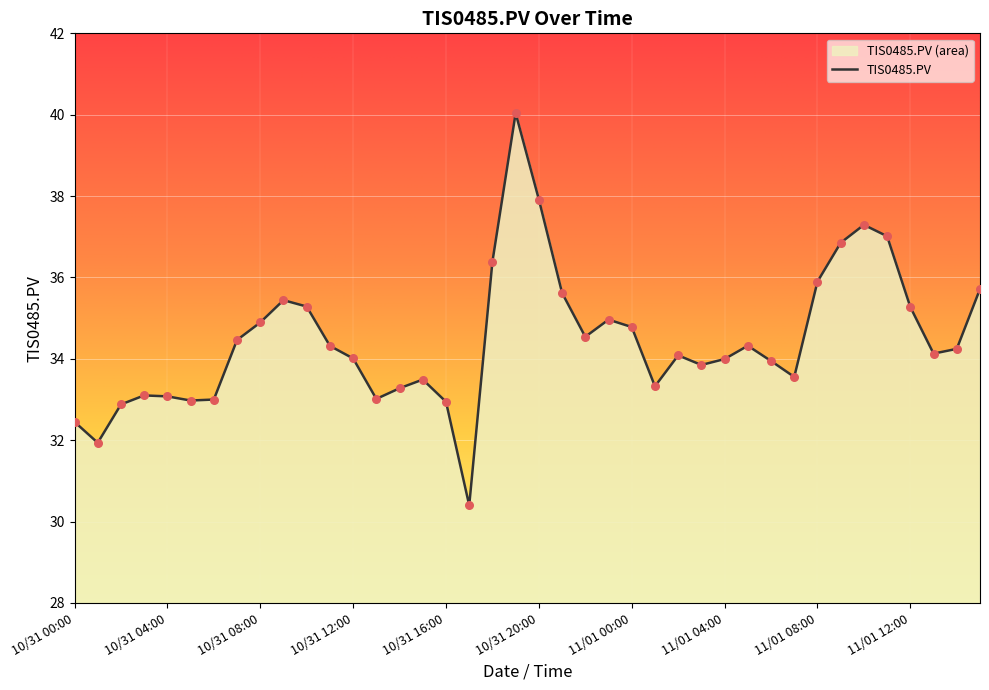

What is the change in value from 10/31 12:00 to 10/31 18:00?

+2.4